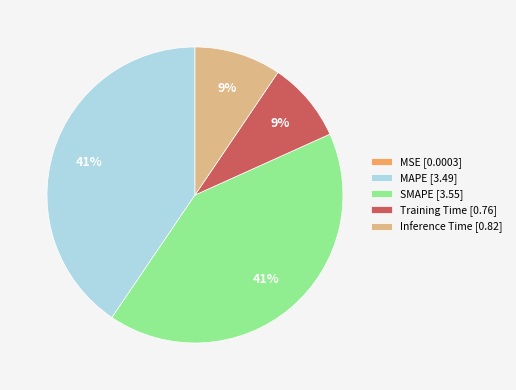

Is it true that Training Time [0.76] is 22% of the pie?

False